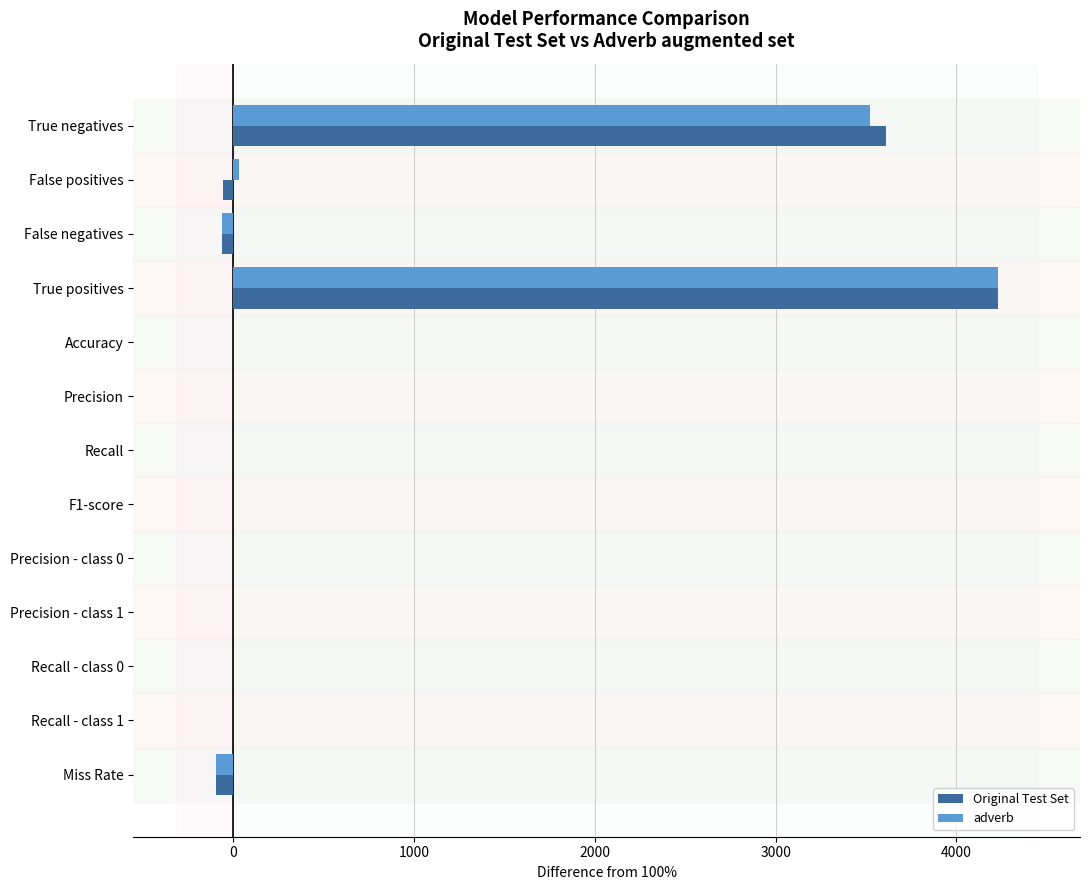

At which label is adverb closest to 2066?

True negatives